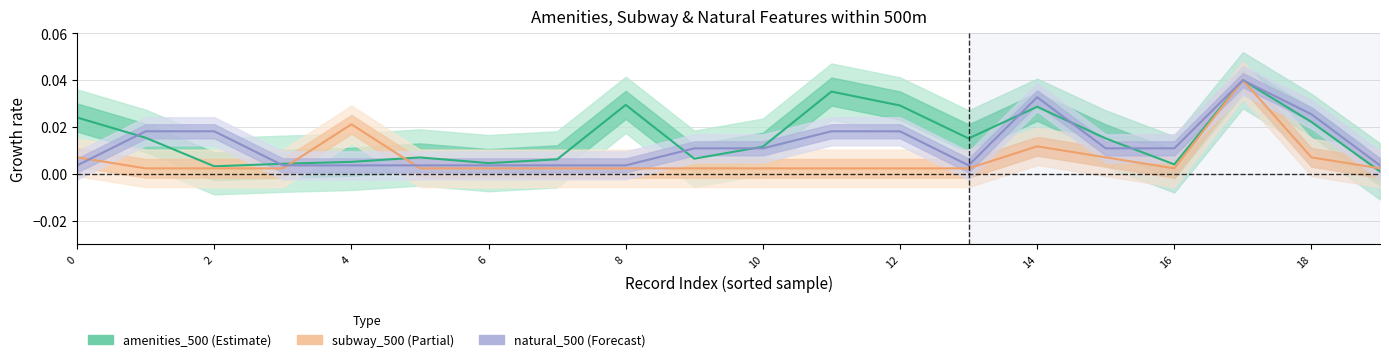

Rank the series by their average value, from highest to lowest.

amenities_500, natural_500, subway_500